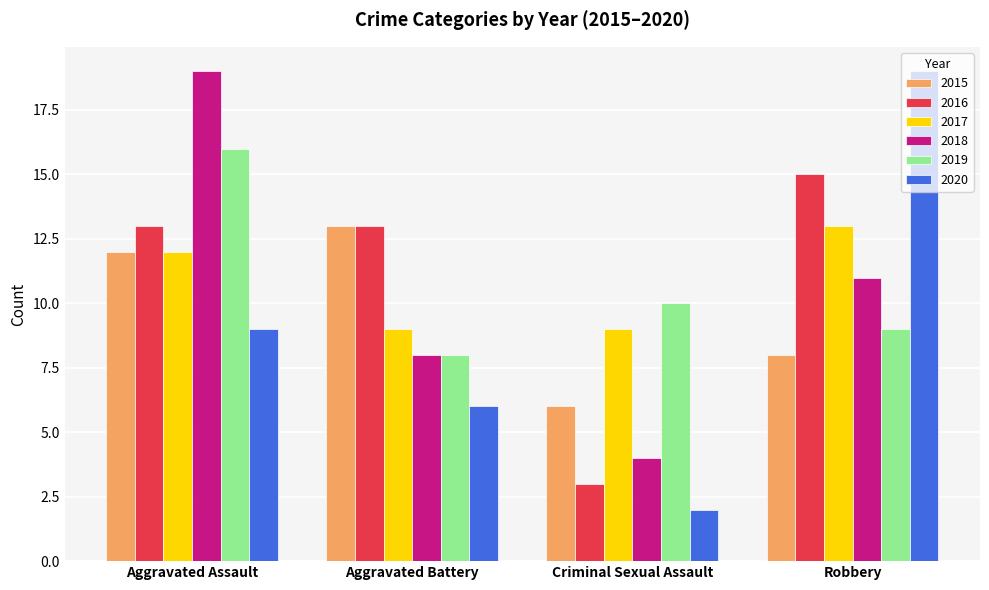

What is the value of the 2015 bar at the 4th from the left?

8